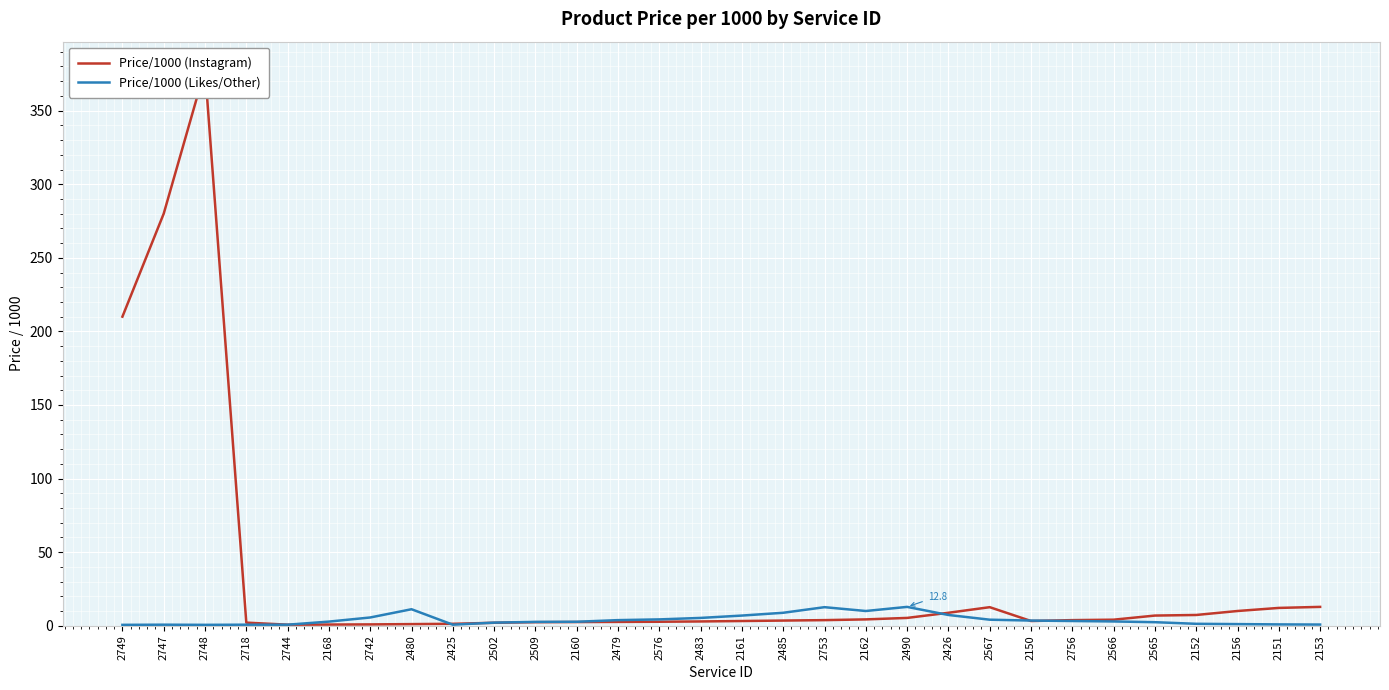

Is it true that Price/1000 (Instagram) equals 3.9 at 2509?

False